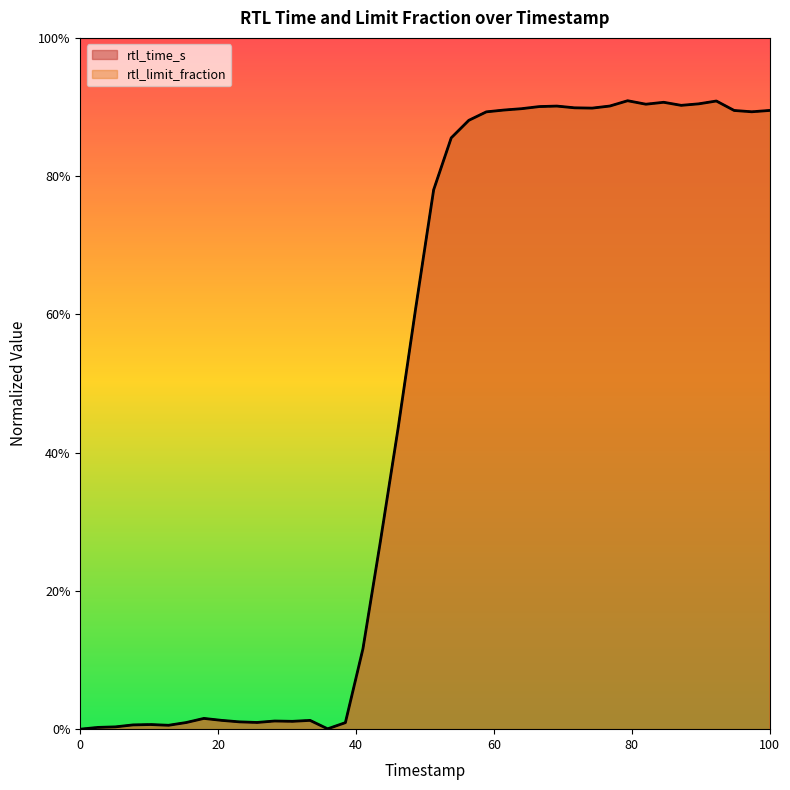

What are all the series names shown in the legend?

rtl_time_s, rtl_limit_fraction